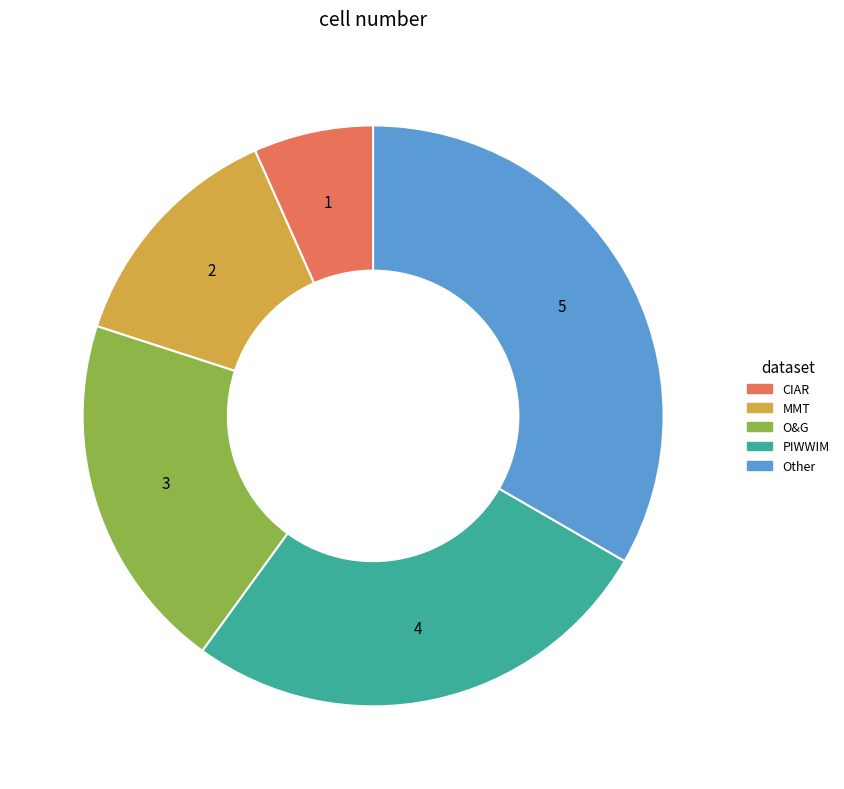

What is the largest slice in the pie chart?

Other